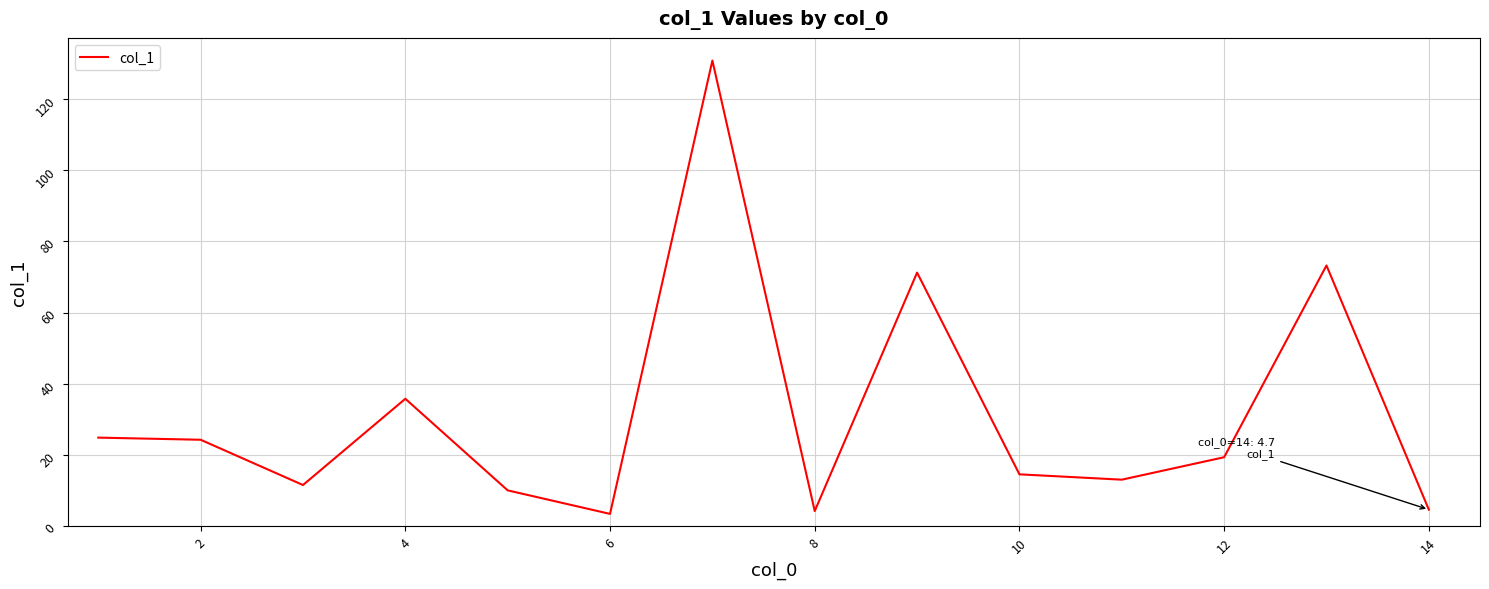

What is the difference between the maximum and minimum values?

127.2